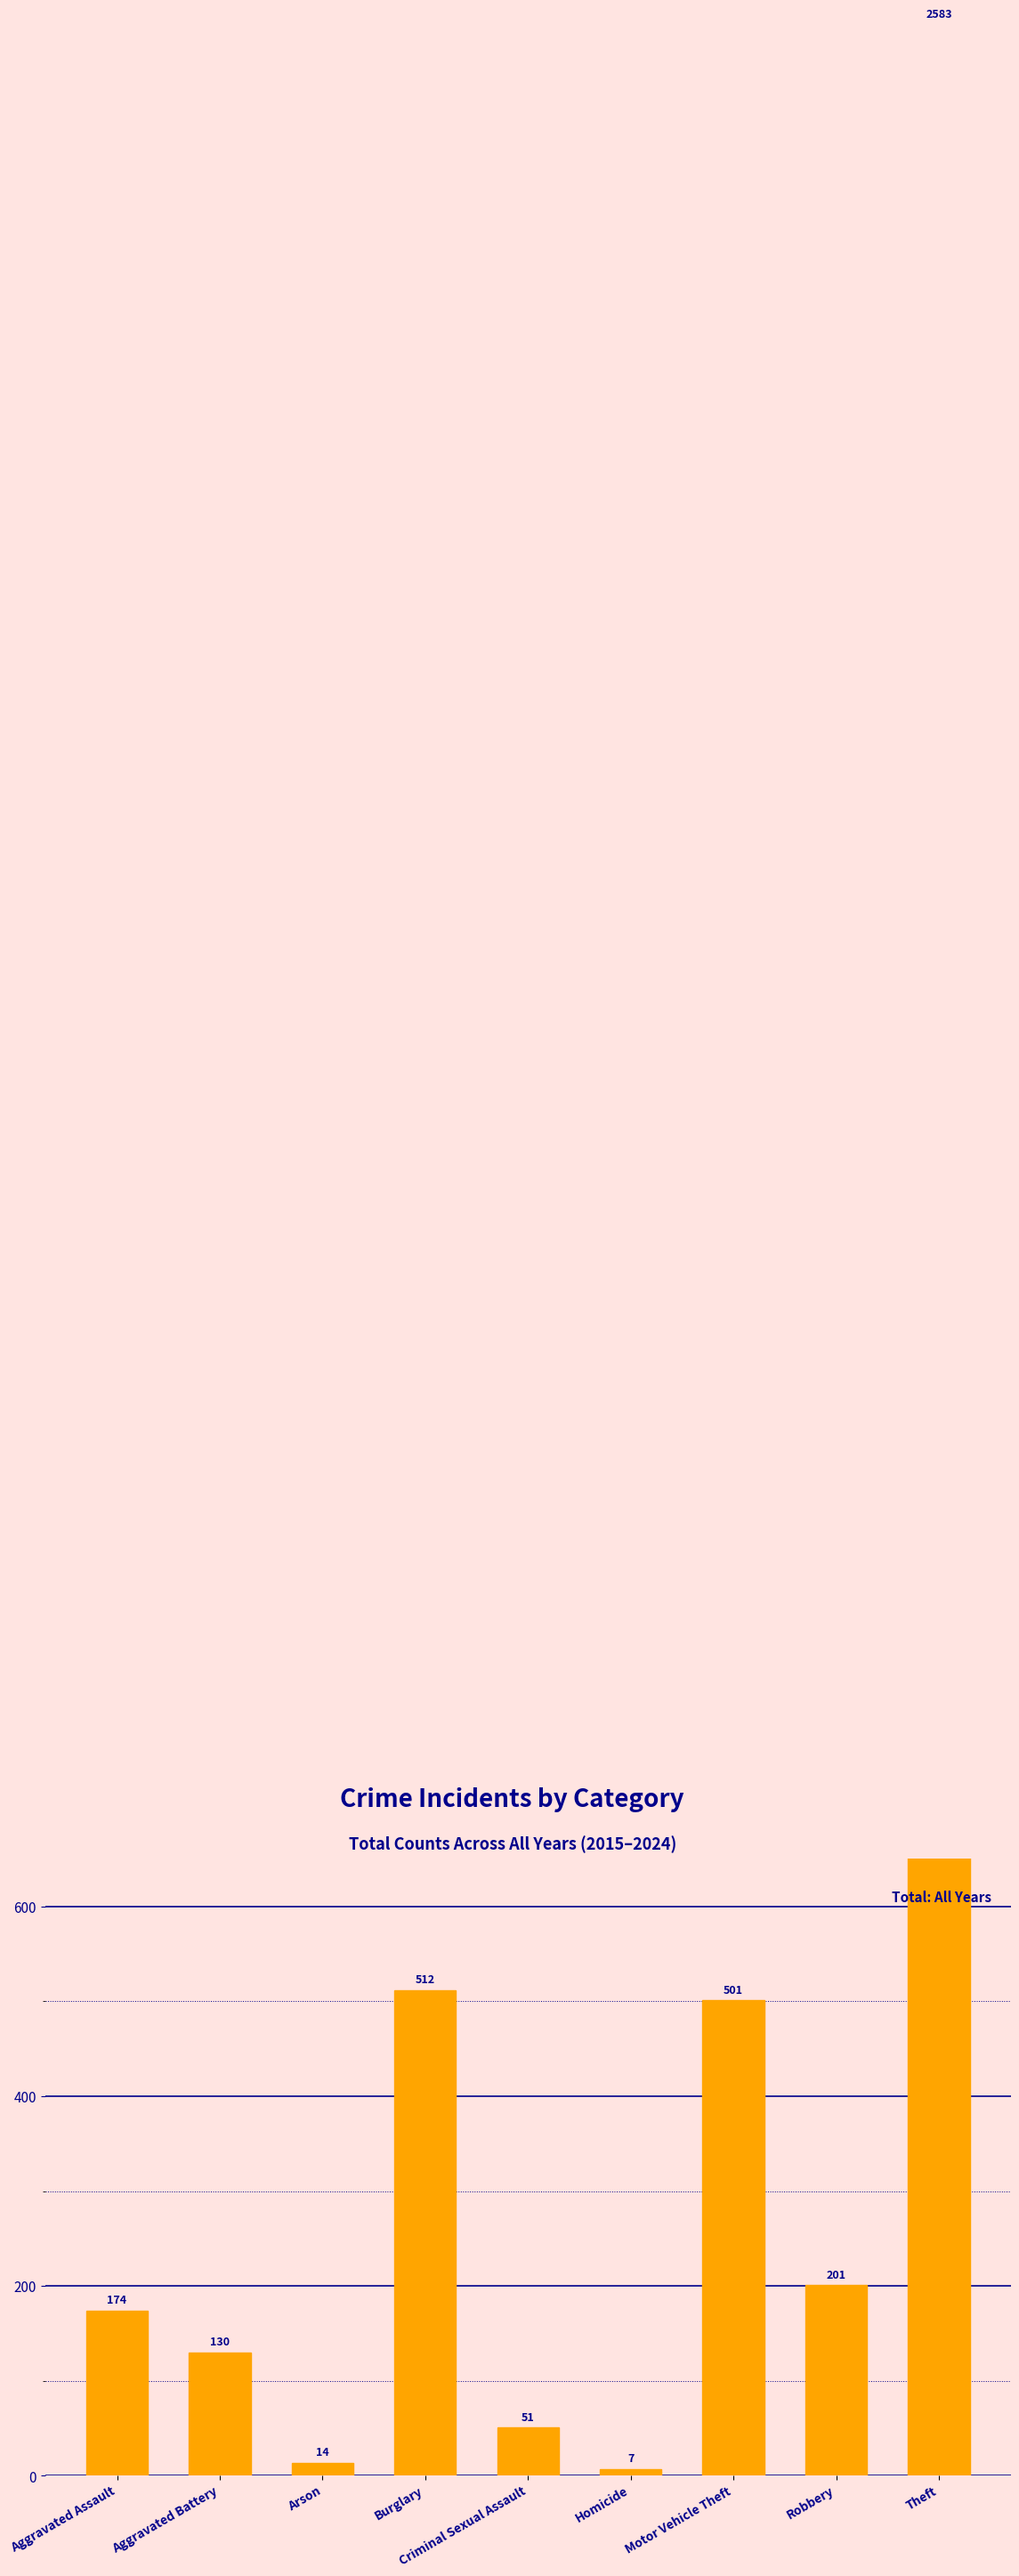

List the labels in order of value, largest first.

Theft, Burglary, Motor Vehicle Theft, Robbery, Aggravated Assault, Aggravated Battery, Criminal Sexual Assault, Arson, Homicide